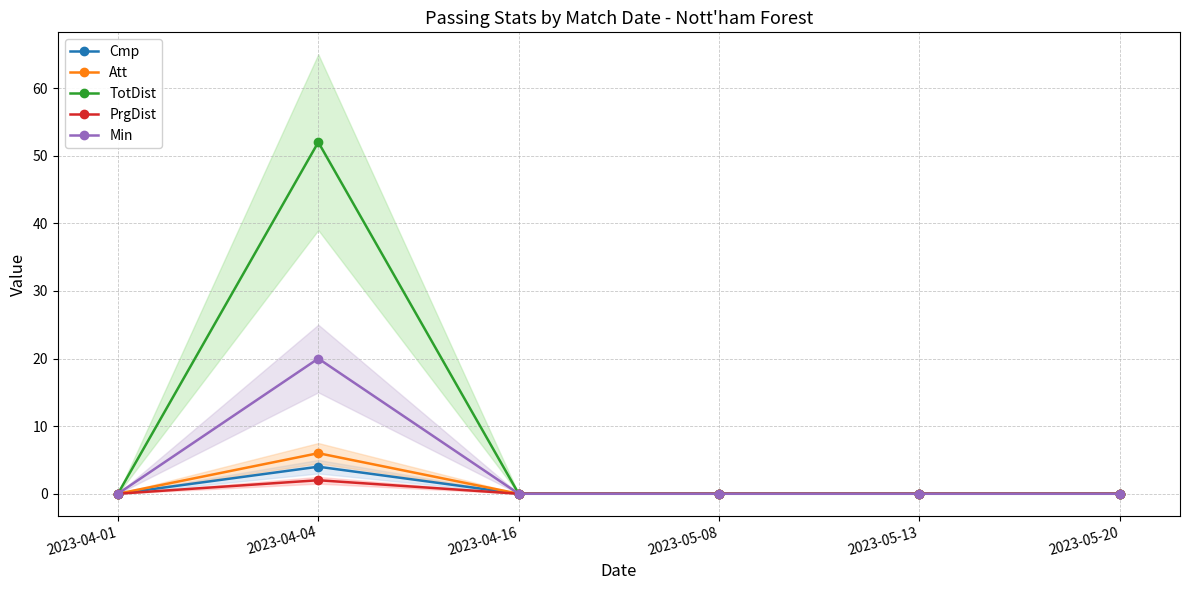

Reading right to left, transcribe all the data shown in this chart.

Cmp: 2023-05-20=0	2023-05-13=0	2023-05-08=0	2023-04-16=0	2023-04-04=4	2023-04-01=0
Att: 2023-05-20=0	2023-05-13=0	2023-05-08=0	2023-04-16=0	2023-04-04=6	2023-04-01=0
TotDist: 2023-05-20=0	2023-05-13=0	2023-05-08=0	2023-04-16=0	2023-04-04=52	2023-04-01=0
PrgDist: 2023-05-20=0	2023-05-13=0	2023-05-08=0	2023-04-16=0	2023-04-04=2	2023-04-01=0
Min: 2023-05-20=0	2023-05-13=0	2023-05-08=0	2023-04-16=0	2023-04-04=20	2023-04-01=0